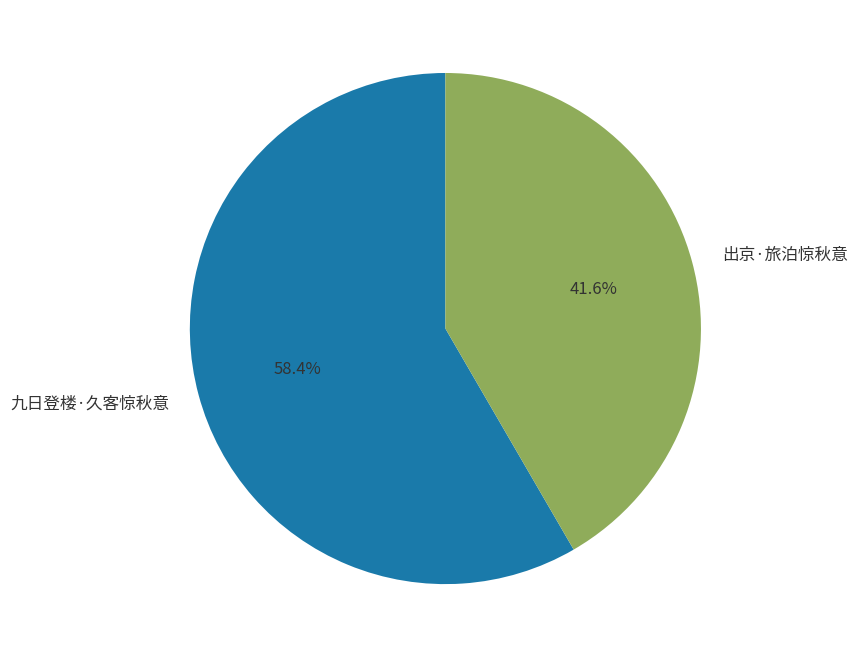

Is there any slice that represents more than half of the pie?

Yes